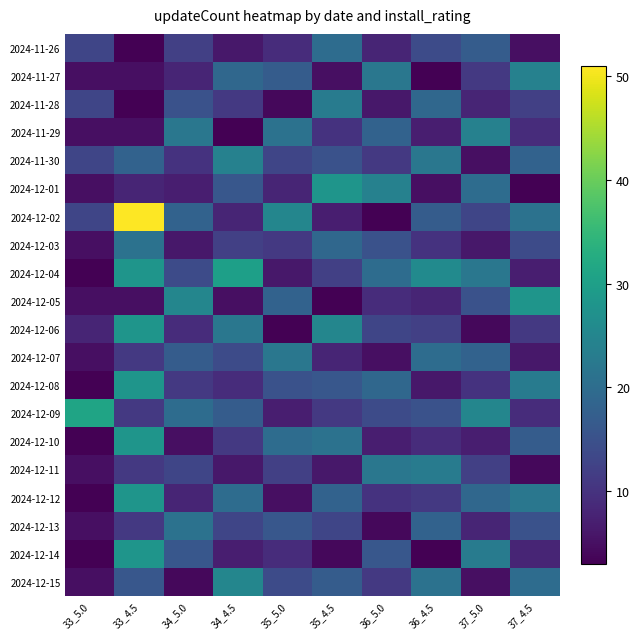

Between 37_4.5 and 33_4.5, which is larger?

37_4.5